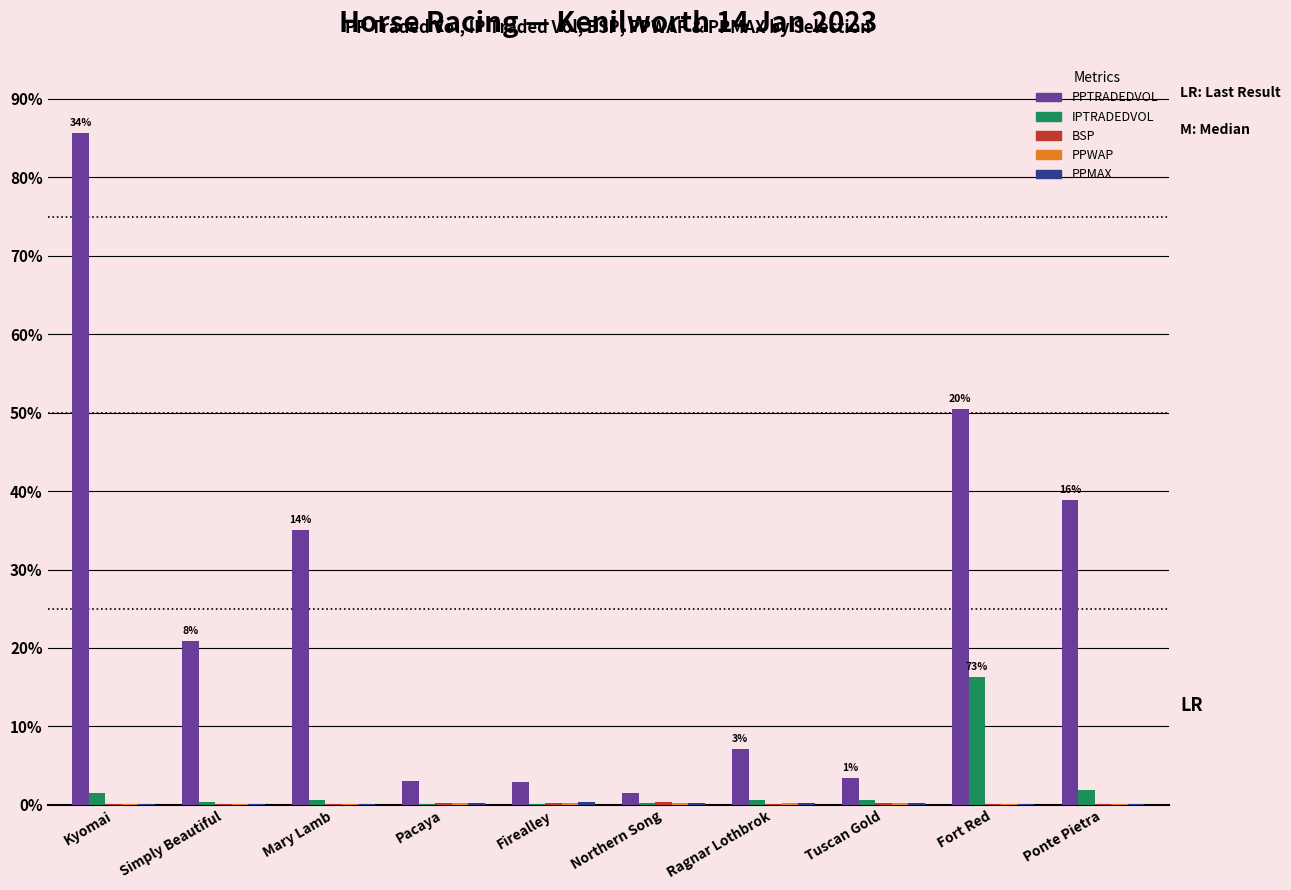

Between Tuscan Gold and Simply Beautiful, which is larger?

Simply Beautiful